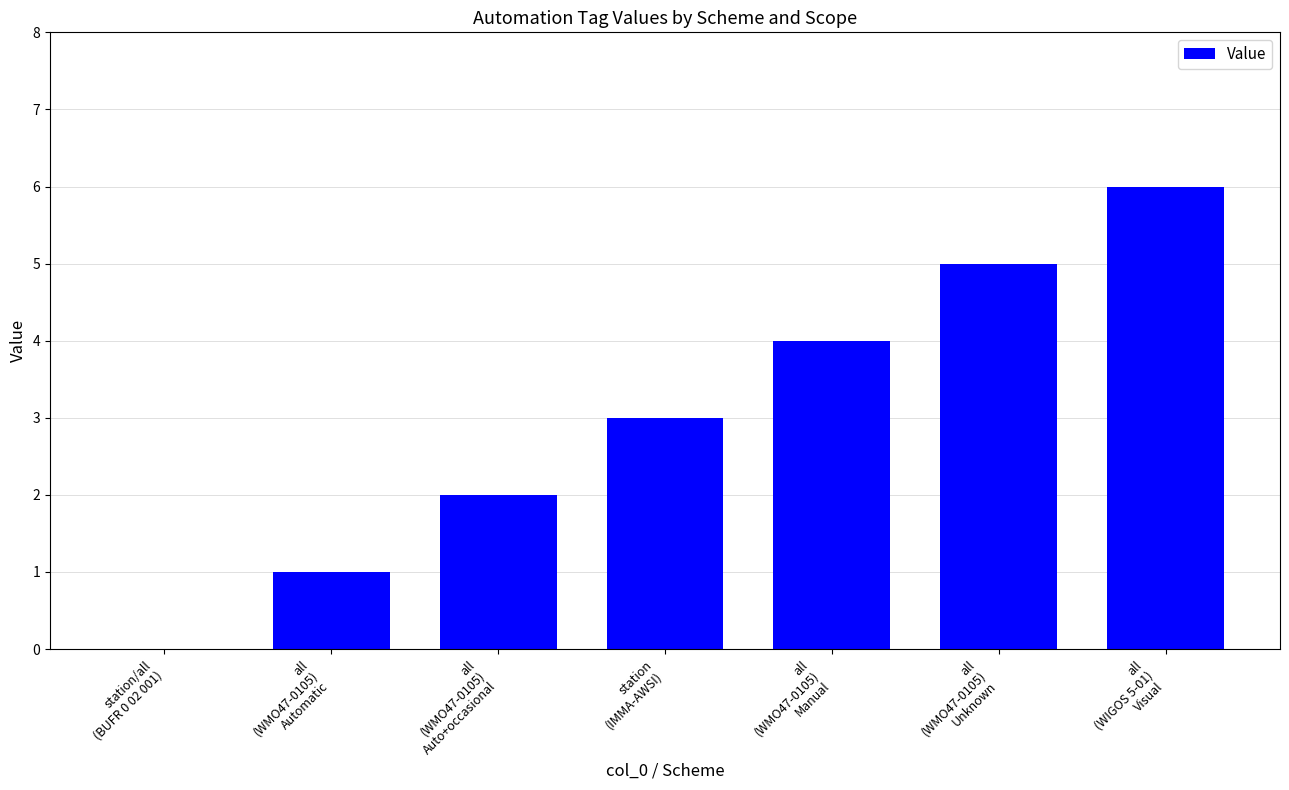

What is the sum of the values at station/all
(BUFR 0 02 001) and all
(WMO47-0105)
Auto+occasional?

2